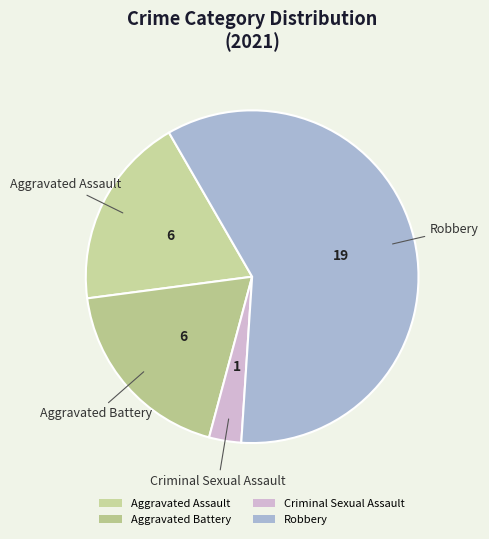

What is the smallest slice in the pie chart?

Criminal Sexual Assault